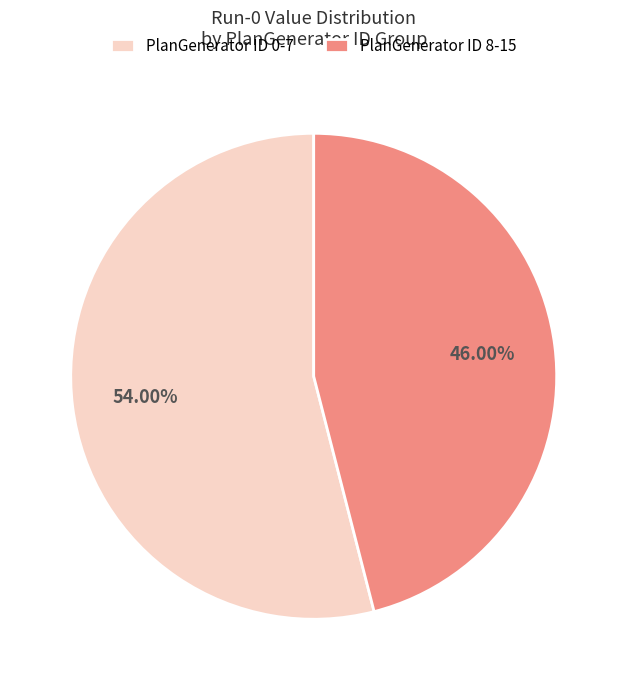

To the nearest percent, what is the average slice percentage?

50%